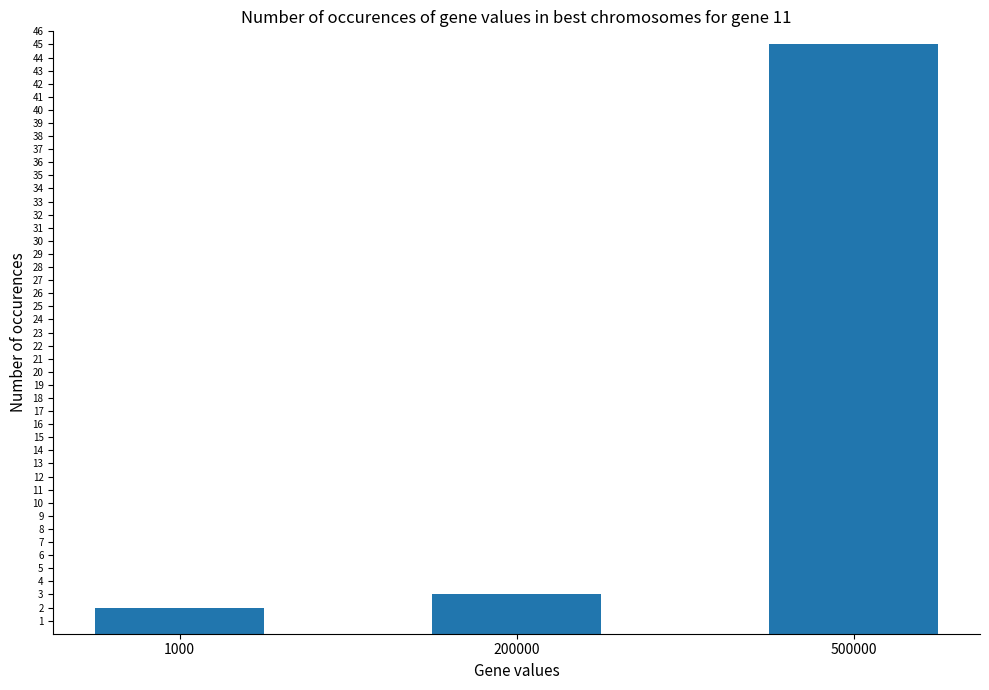

How many bars are there in total?

3